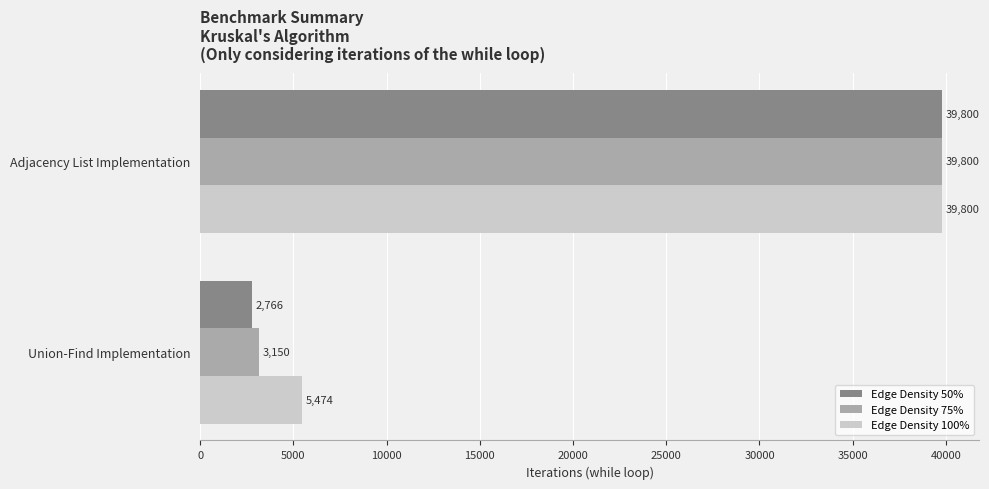

What is the lowest value of the Edge Density 75% series?

3150